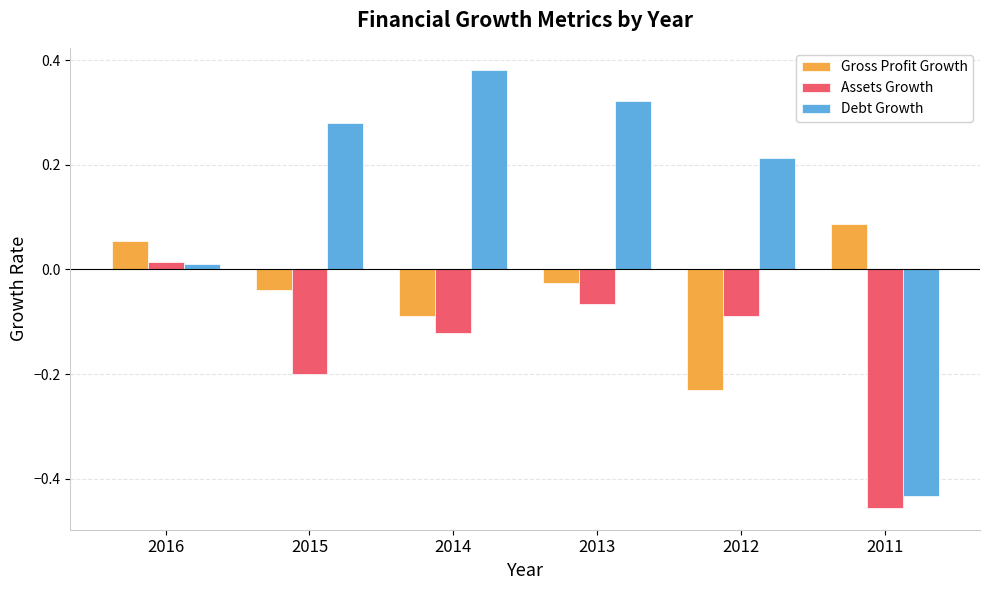

True or false: Gross Profit Growth has a value of -0.1 at 2012.

False